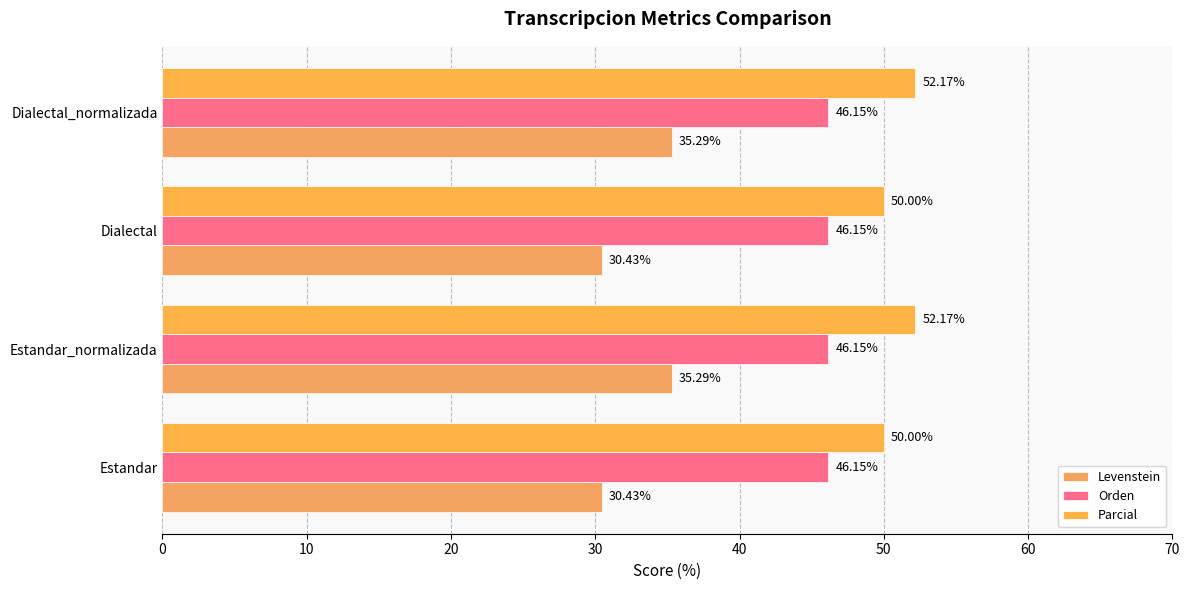

What are all the series names shown in the legend?

Levenstein, Orden, Parcial